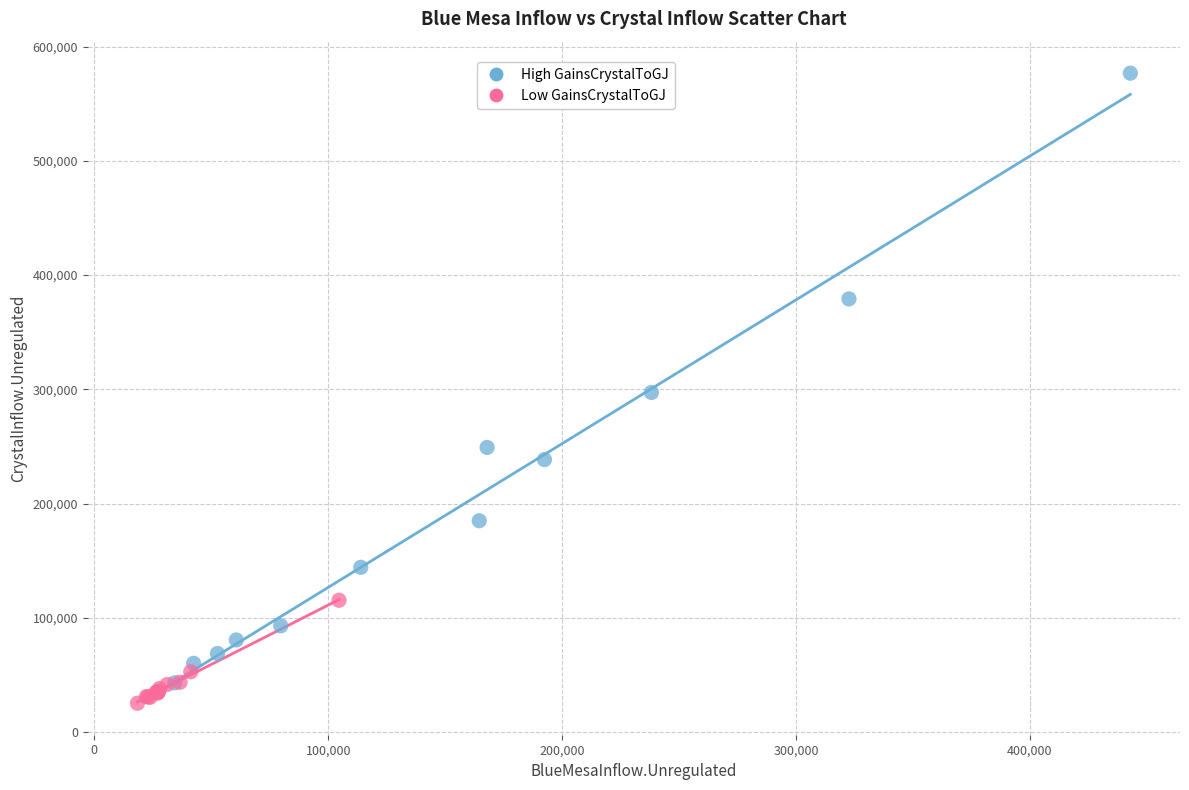

Which series has the widest spread of Y values?

High GainsCrystalToGJ